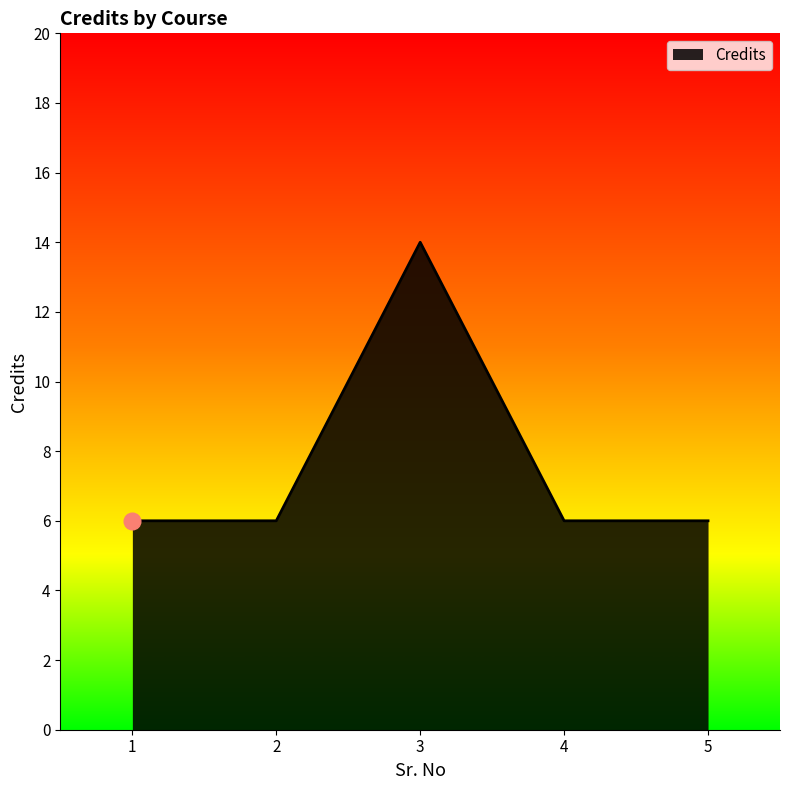

Approximately how many times larger is the value at 3 compared to 2?

2.3